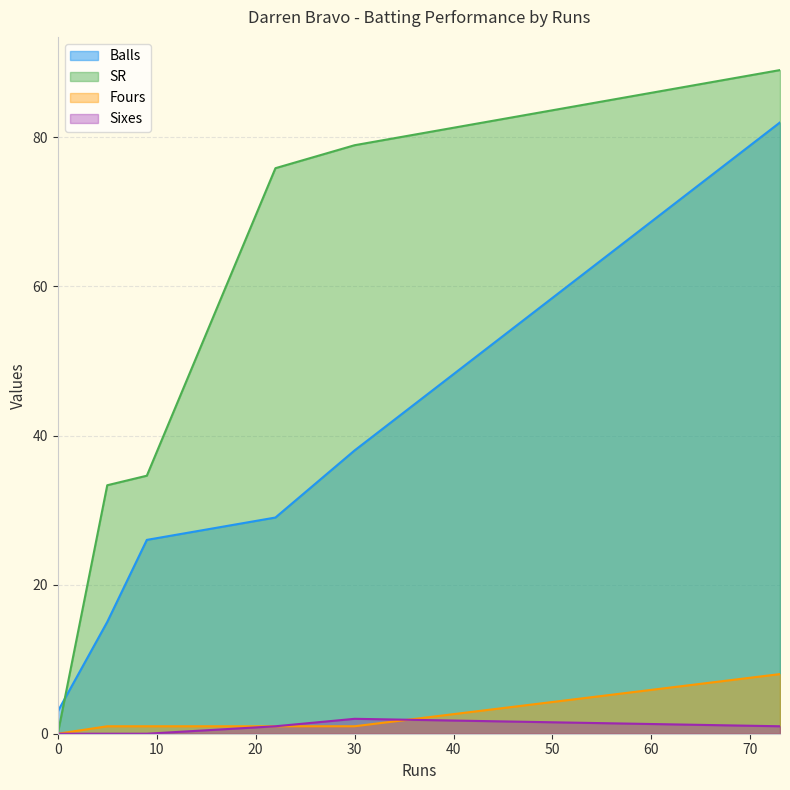

Between 22 and 9, which is larger?

22